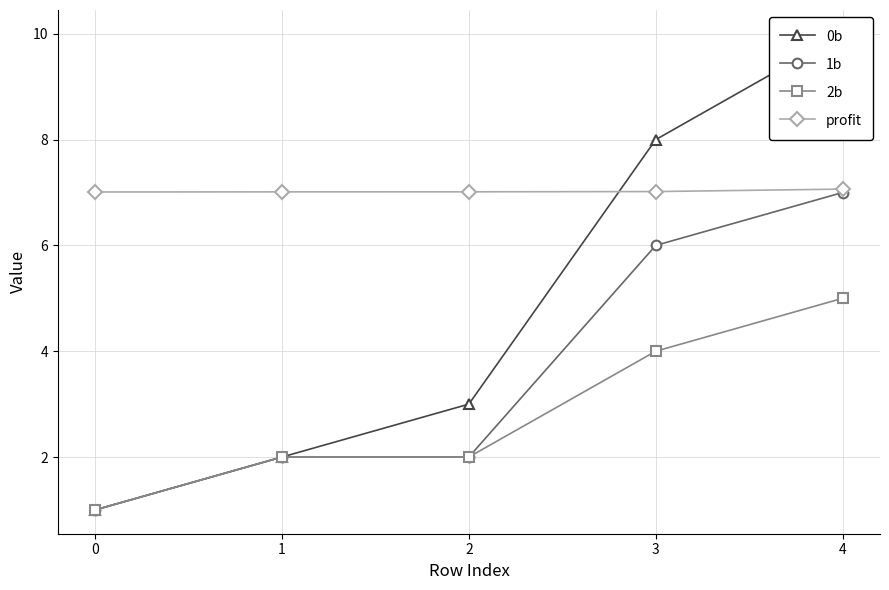

What is the value of the 1b point at the 4th from the left?

6.0